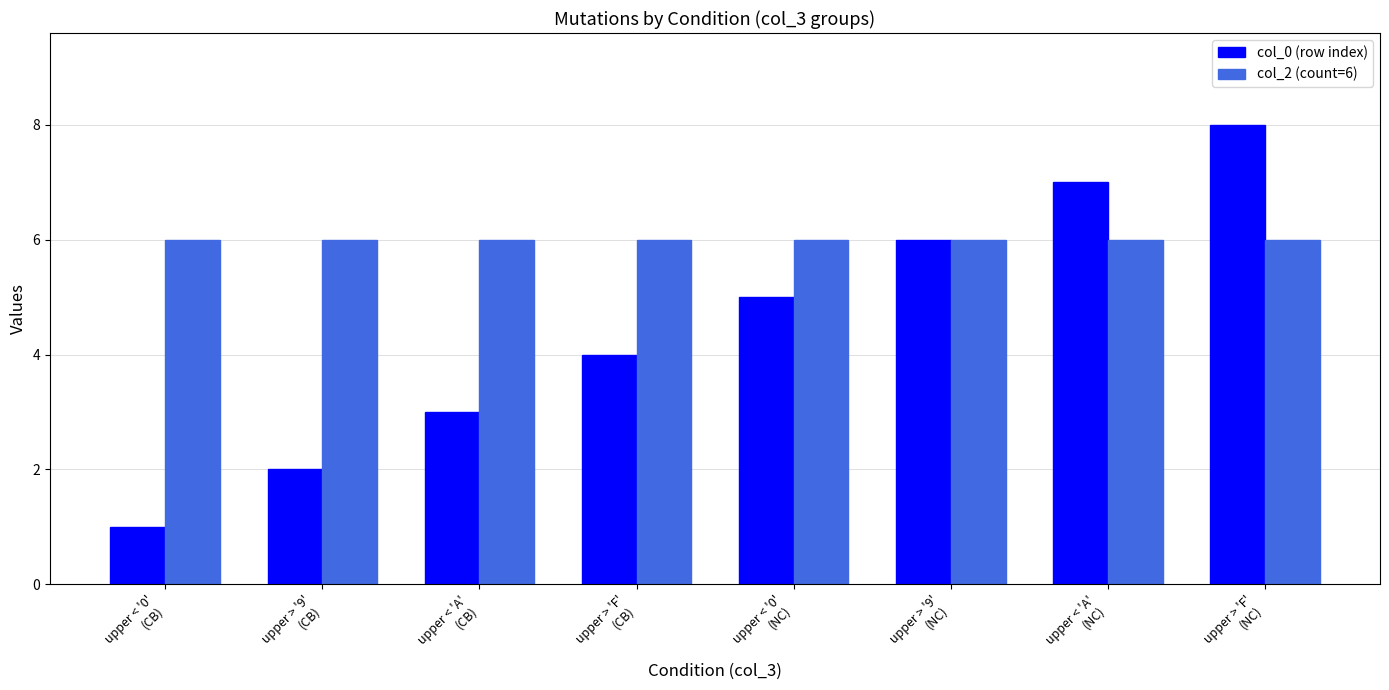

Which series has the widest spread of values?

col_0 (row index)